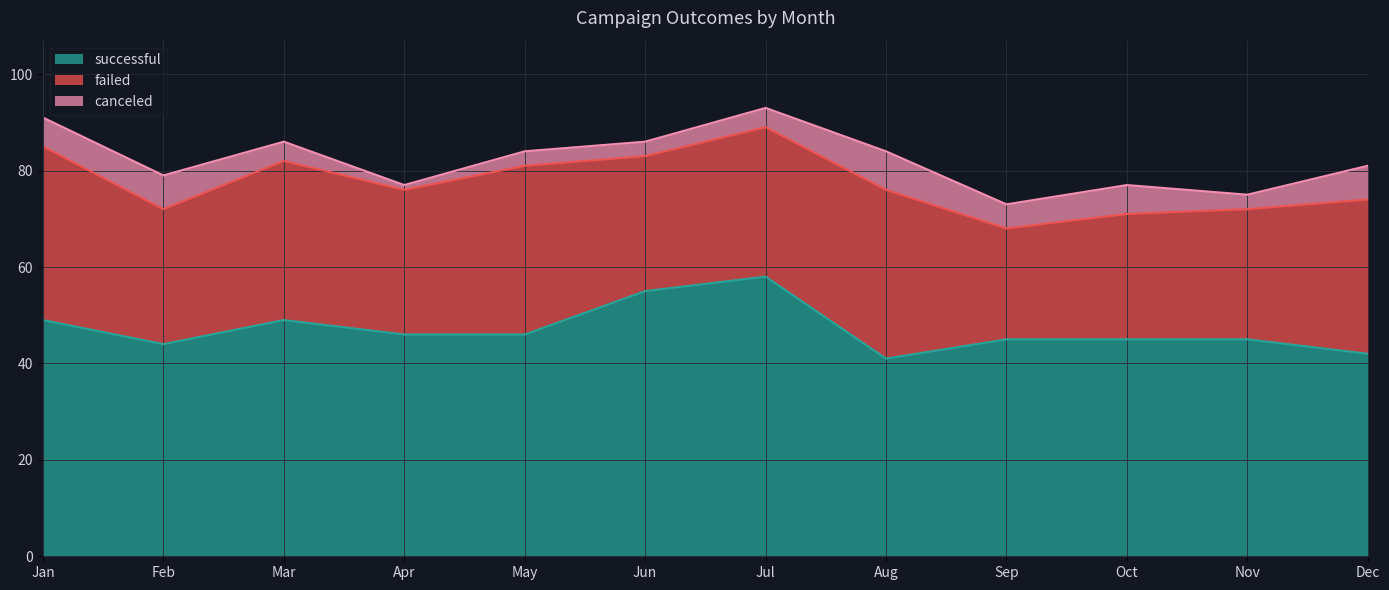

What is the sum of all canceled values?

57